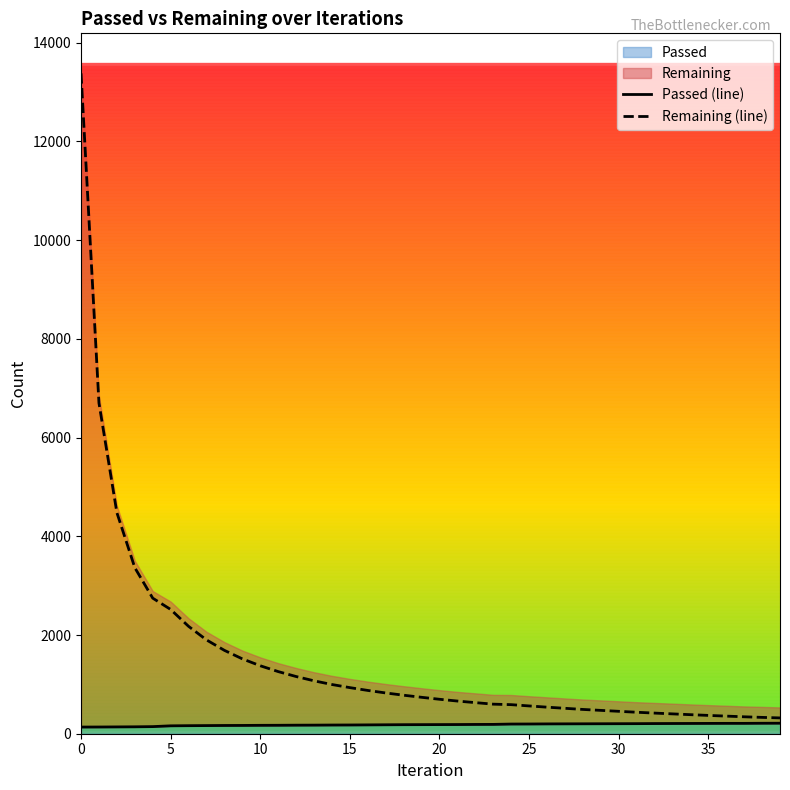

Reading left to right, list all the values displayed in this chart.

Passed (line): 135	136	138	140	144	160	163	165	167	168	170	171	173	174	176	177	179	181	183	184	185	186	188	189	196	197	199	200	201	202	203	204	206	207	208	209	210	210	212	213
Remaining (line): 13380	6702	4480	3365	2747	2518	2176	1901	1689	1517	1377	1259	1159	1072	997	934	877	826	780	738	698	662	630	599	589	563	538	515	492	473	454	435	418	402	386	371	357	343	331	320